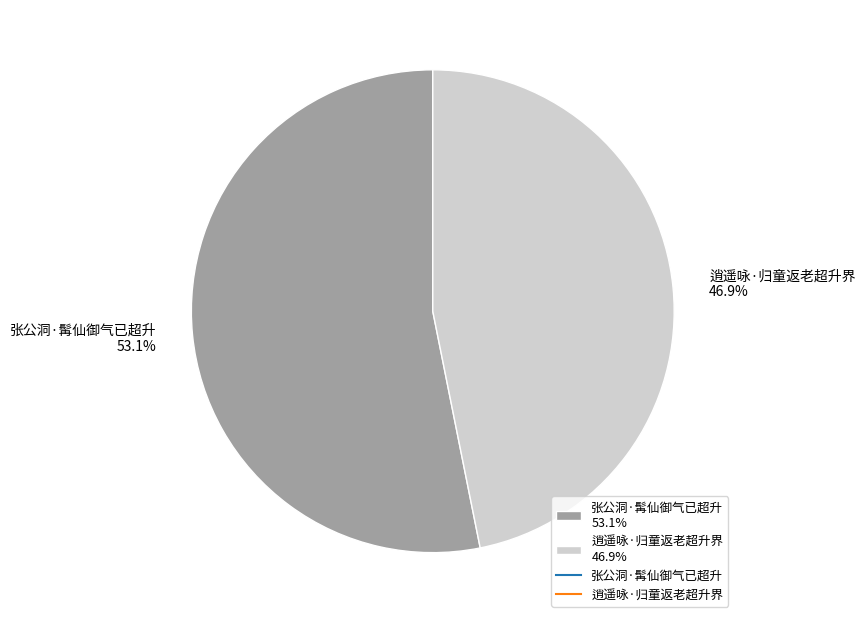

How many slices are in this pie chart?

2